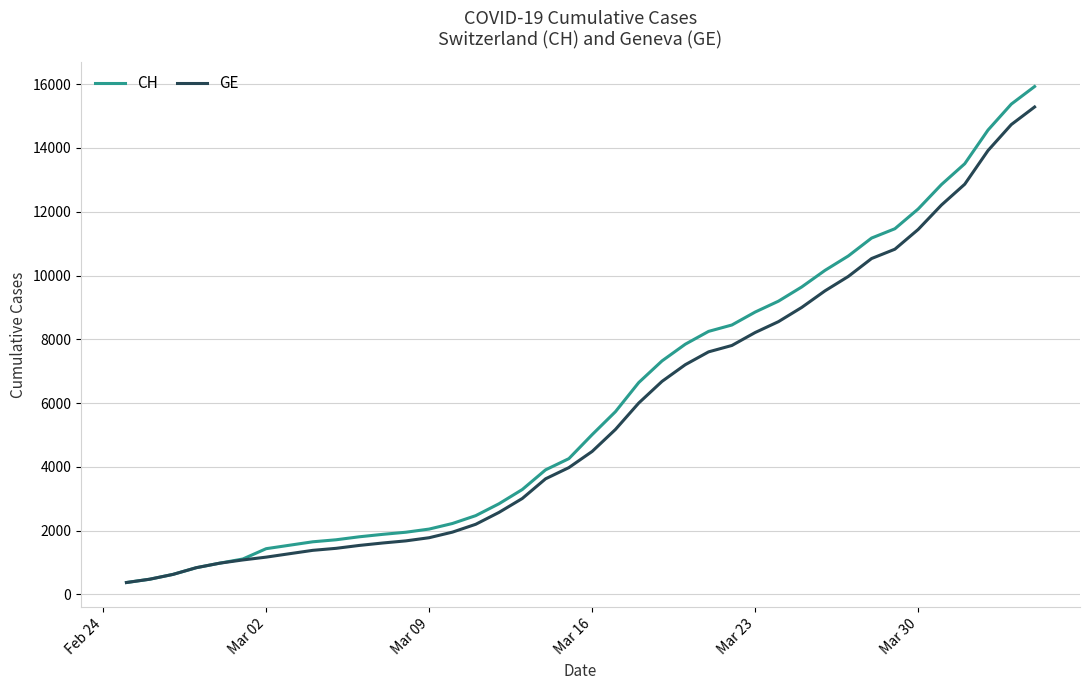

What is the maximum value for GE?

15284